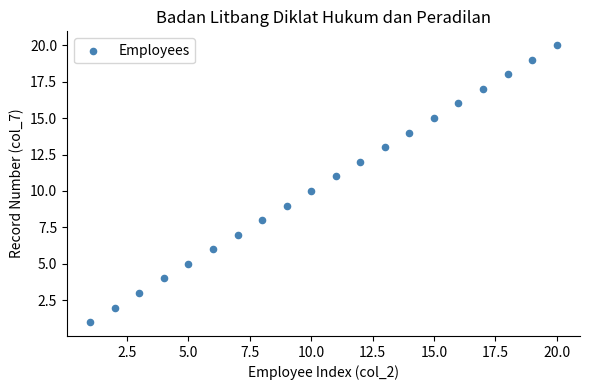

What is the range of X values (max minus min)?

19